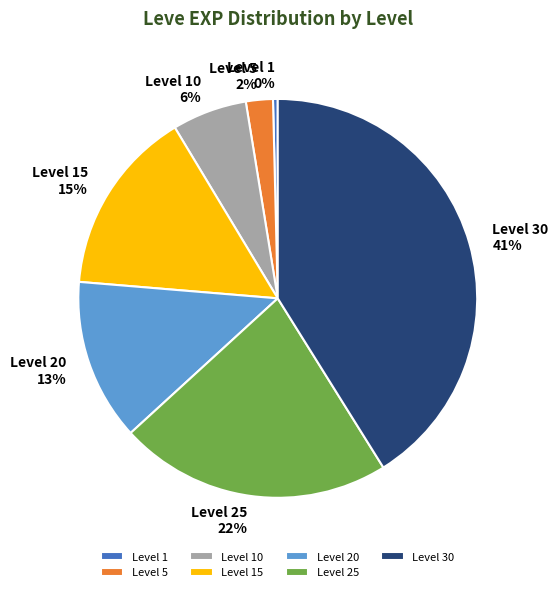

Is there a majority slice in this chart?

No